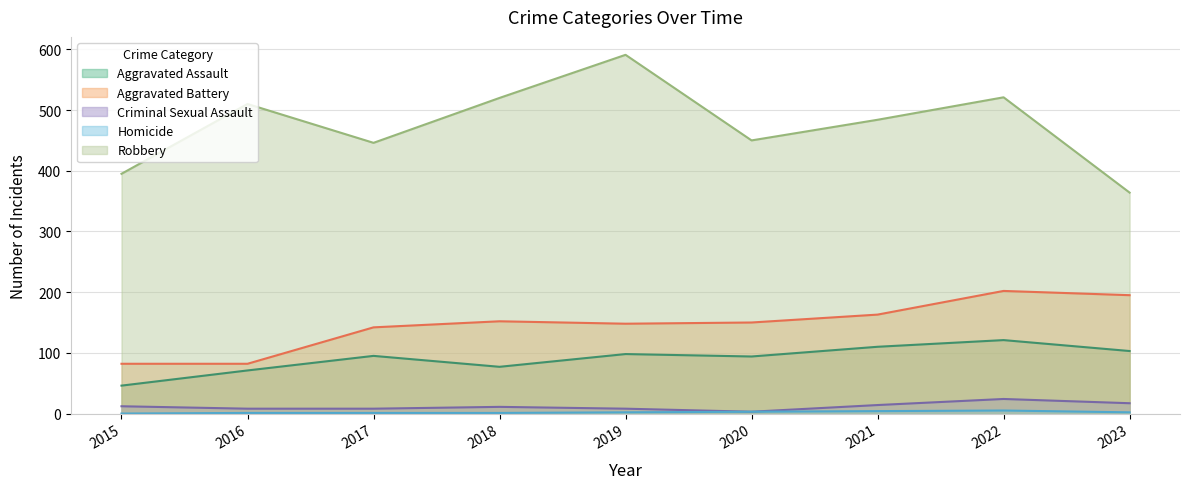

How many lines are shown in the chart?

5